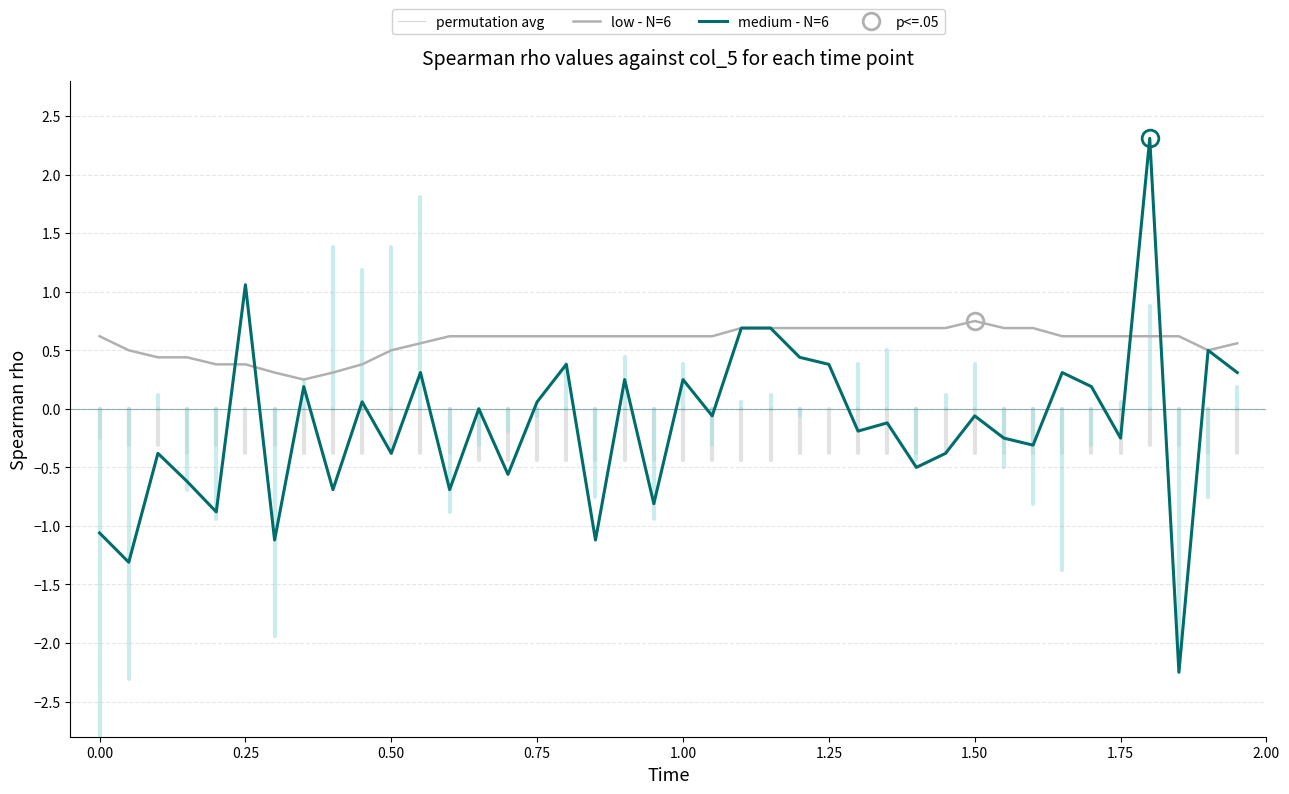

True or false: low - N=6 and medium - N=6 intersect in this chart.

True